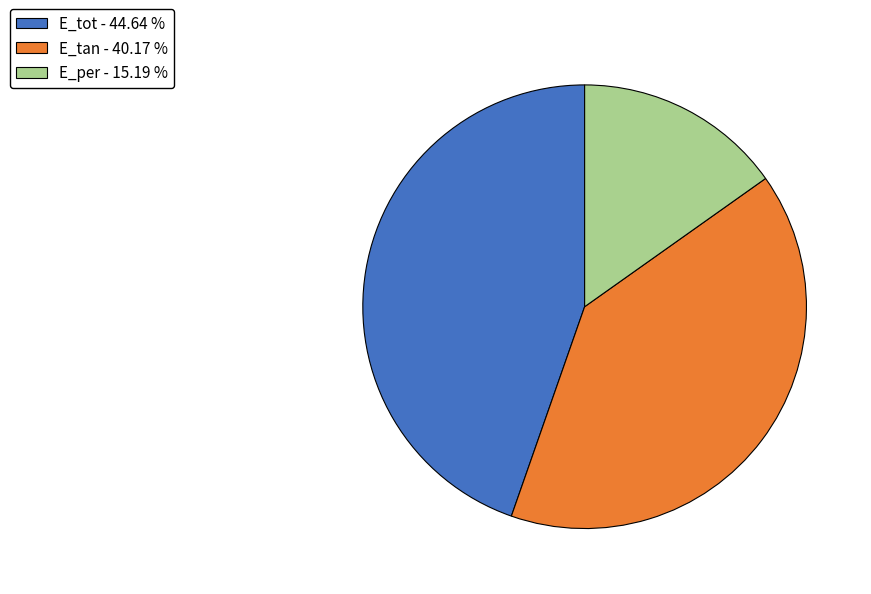

The E_tan slice represents 48% of the pie. True or false?

False